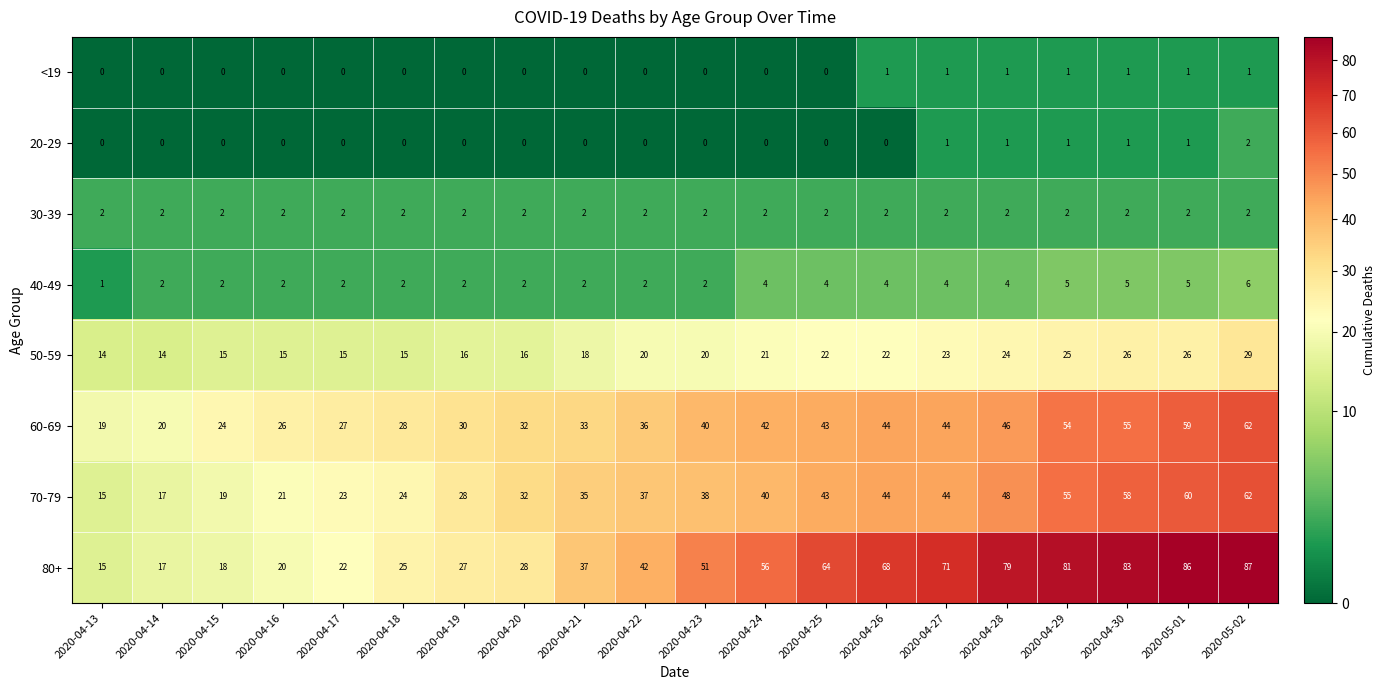

True or false: 40-49 has a value of 3 at 2020-04-27.

False